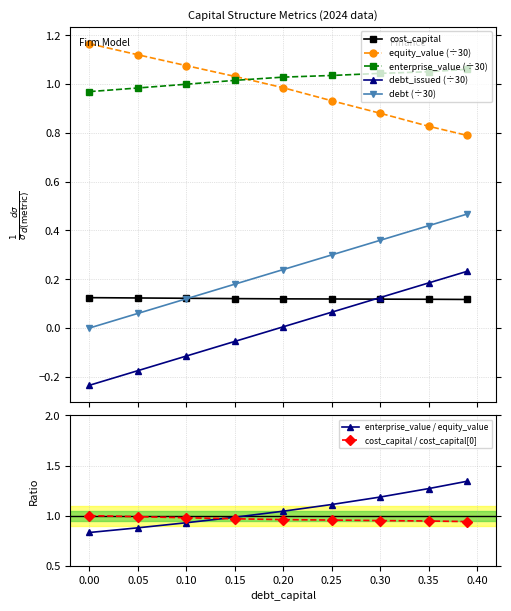

What is the difference between the maximum and minimum values in the debt_capital series?

0.5